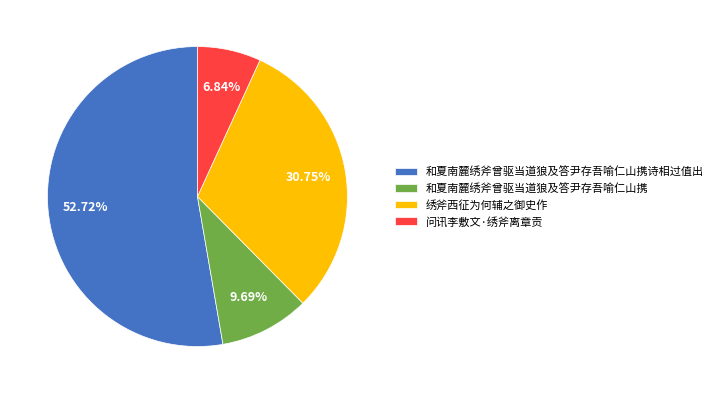

Count the number of slices in the pie.

4